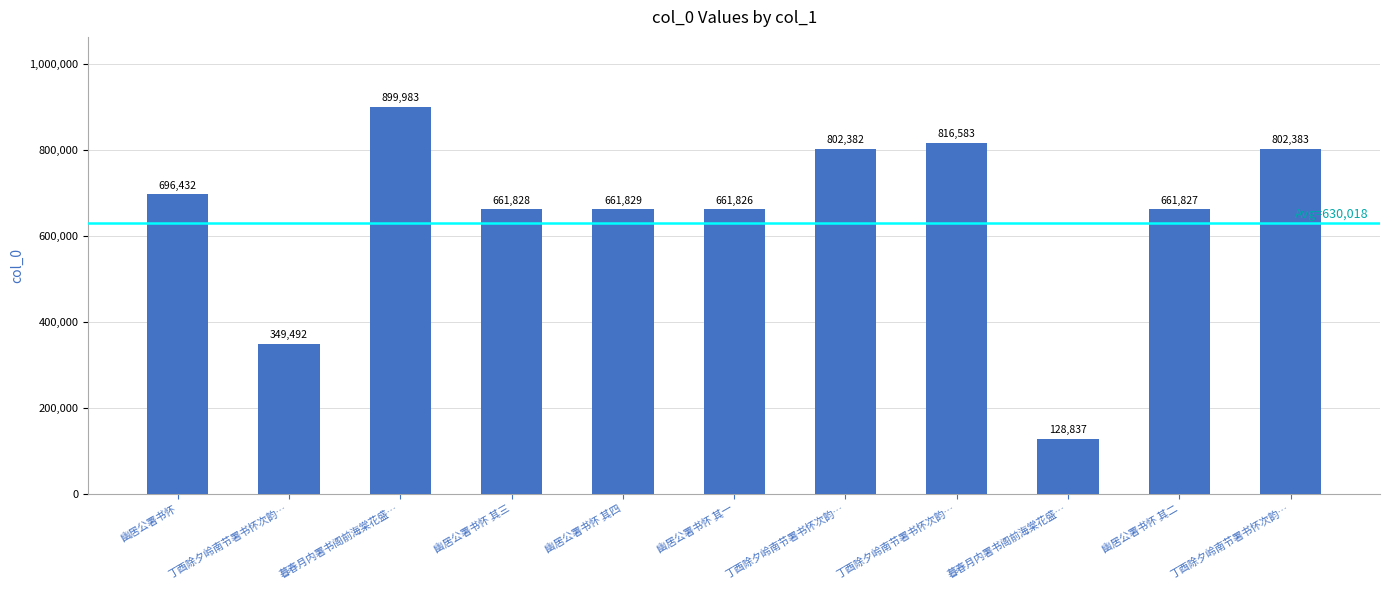

What is the minimum value shown in the chart?

128837